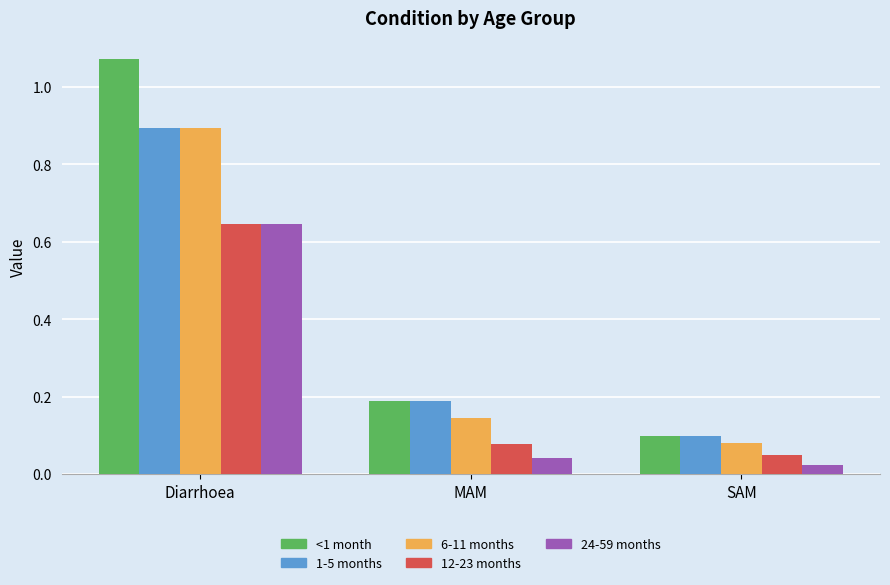

At how many categories does at least one series exceed 0?

3